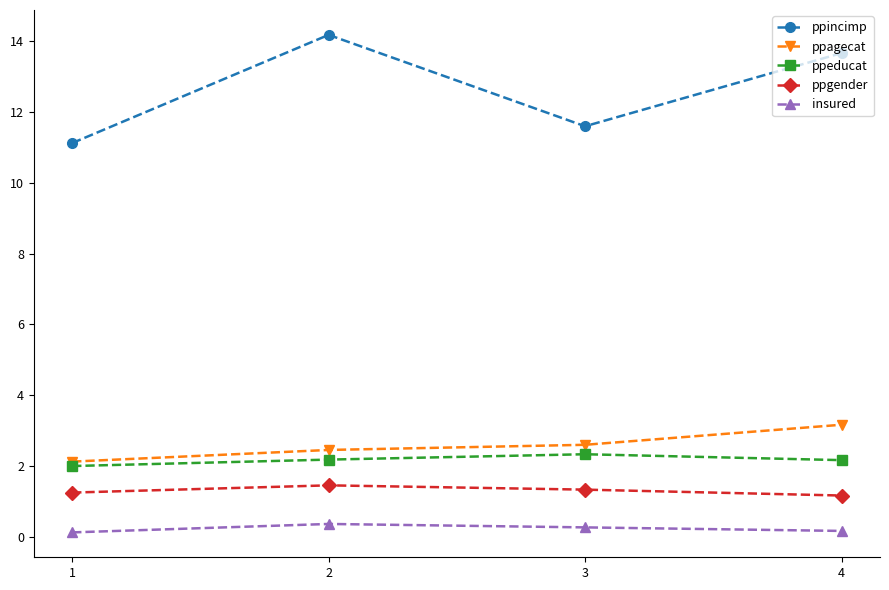

Which category has the lowest value in the ppagecat series?

1